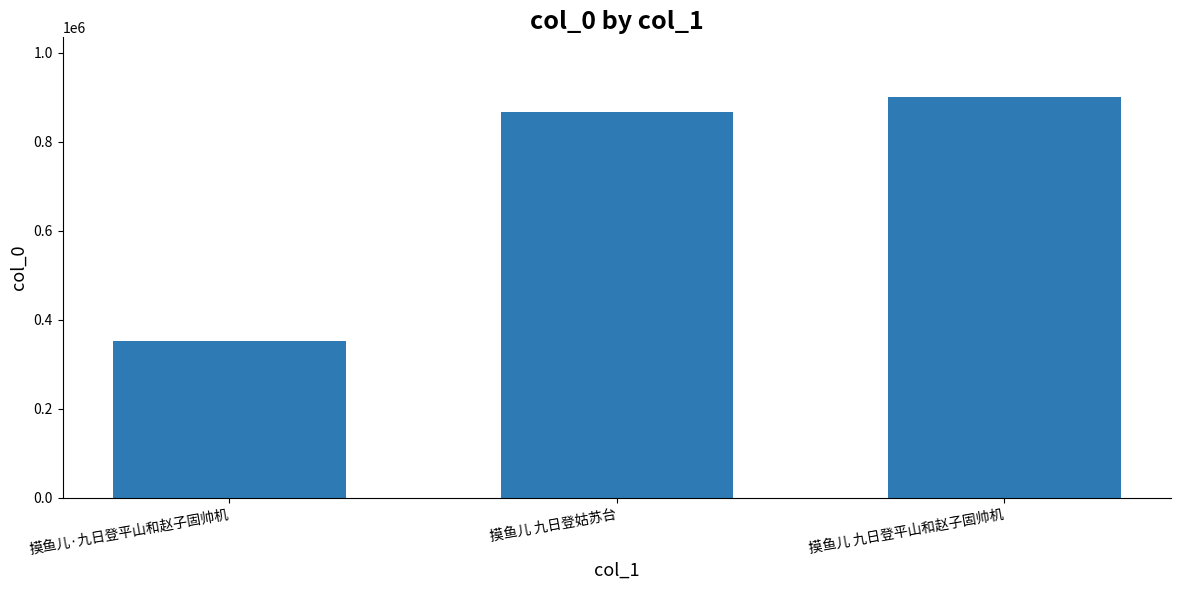

How many data points does each series have?

3